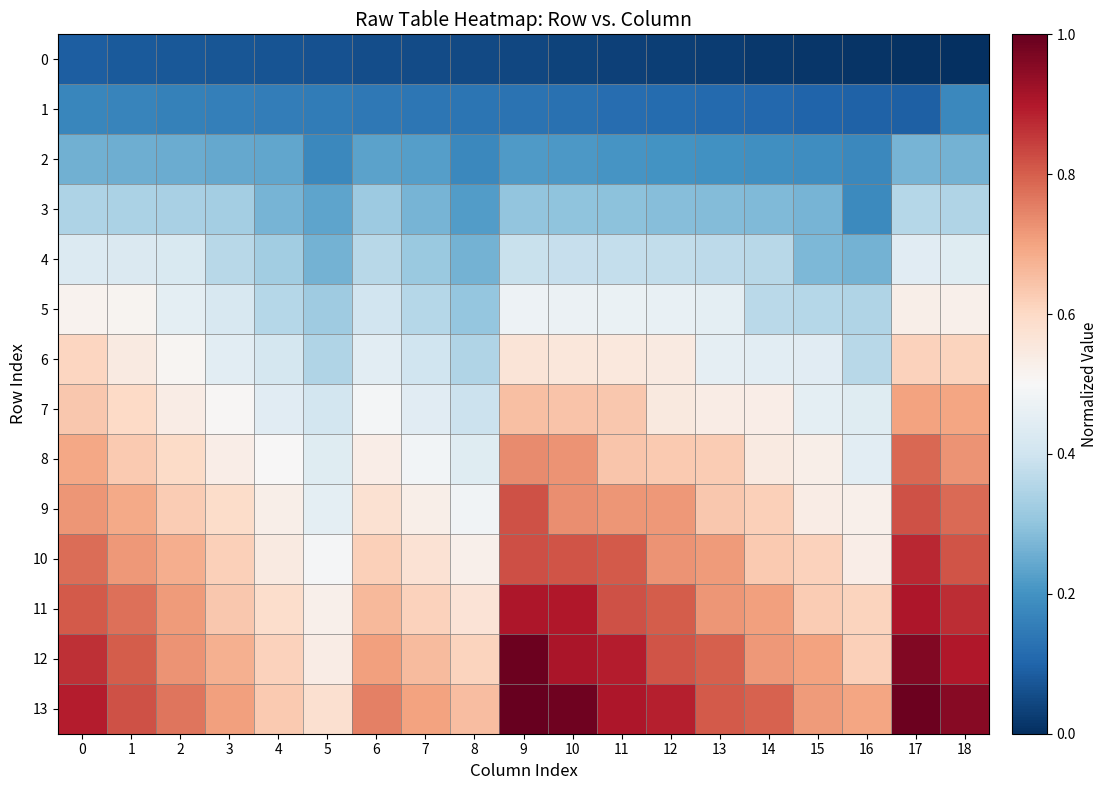

Which series changed the most between 11 and 18?

8